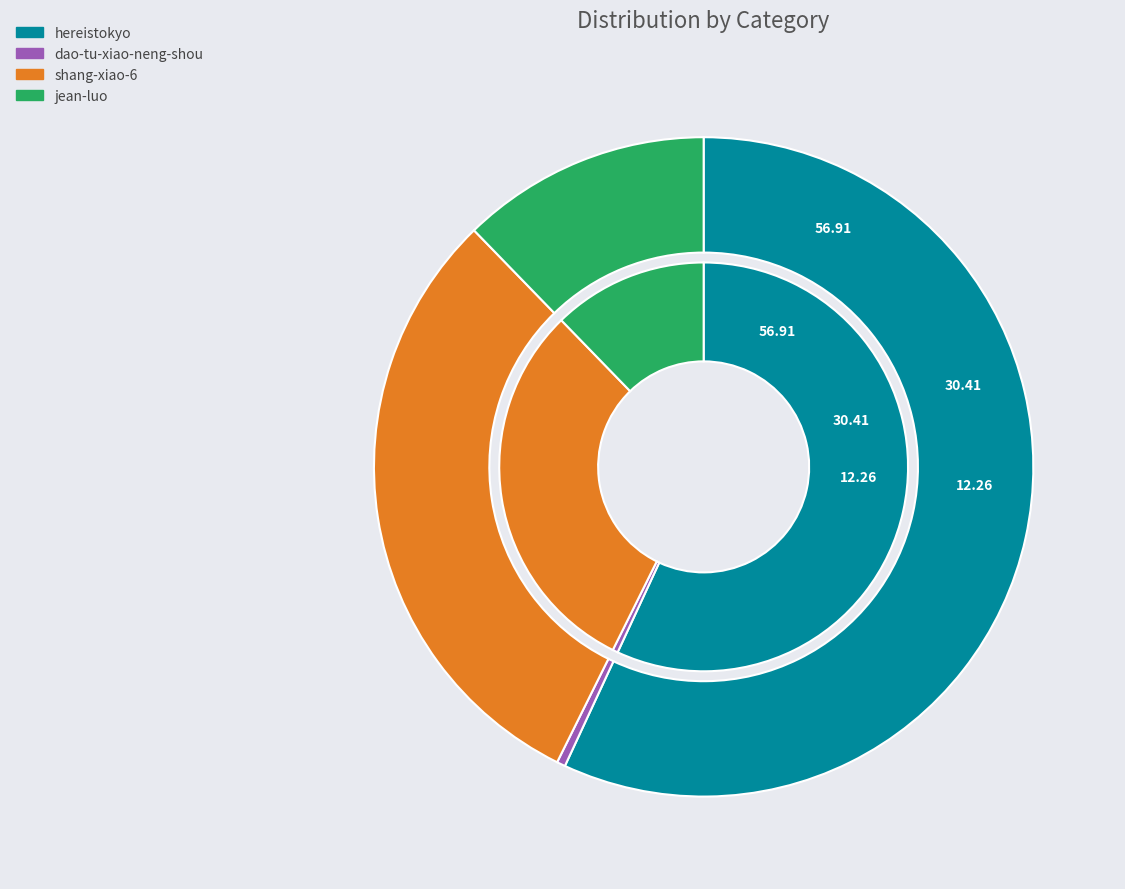

To the nearest percent, what is the average slice percentage?

25%